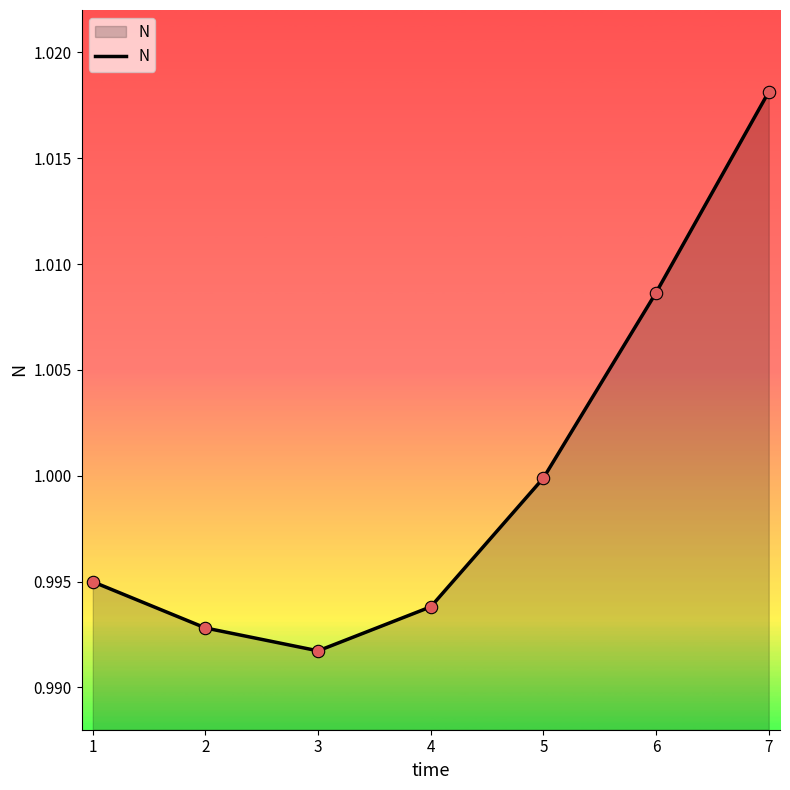

Which has a higher value, 7 or 3?

7